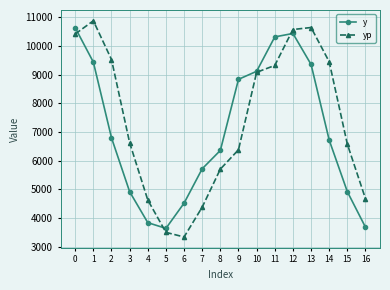

Where is y nearest to the value 7140?

2